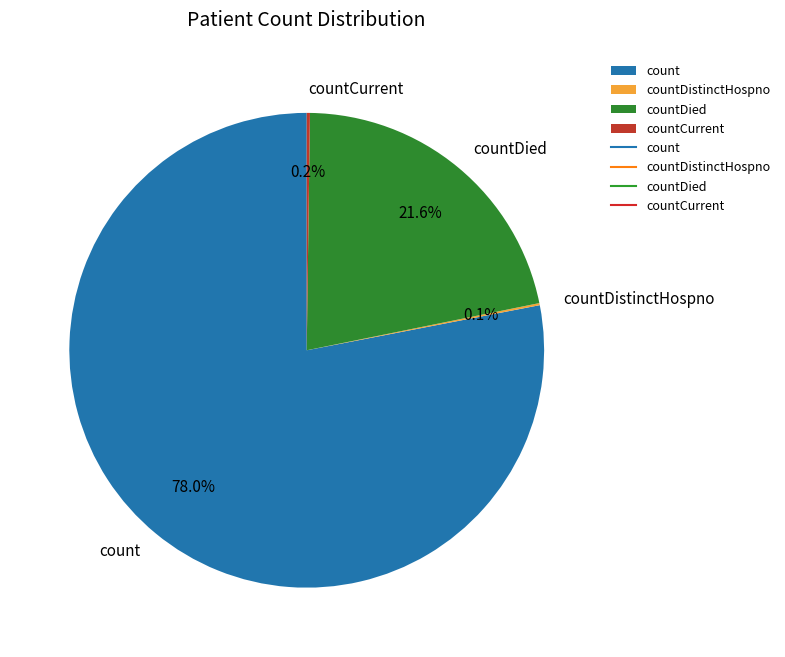

Which category has the biggest portion of the pie?

count